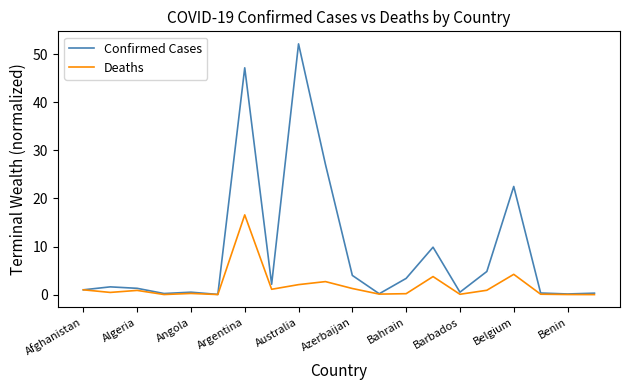

What is the highest value of the Confirmed Cases series?

52.2